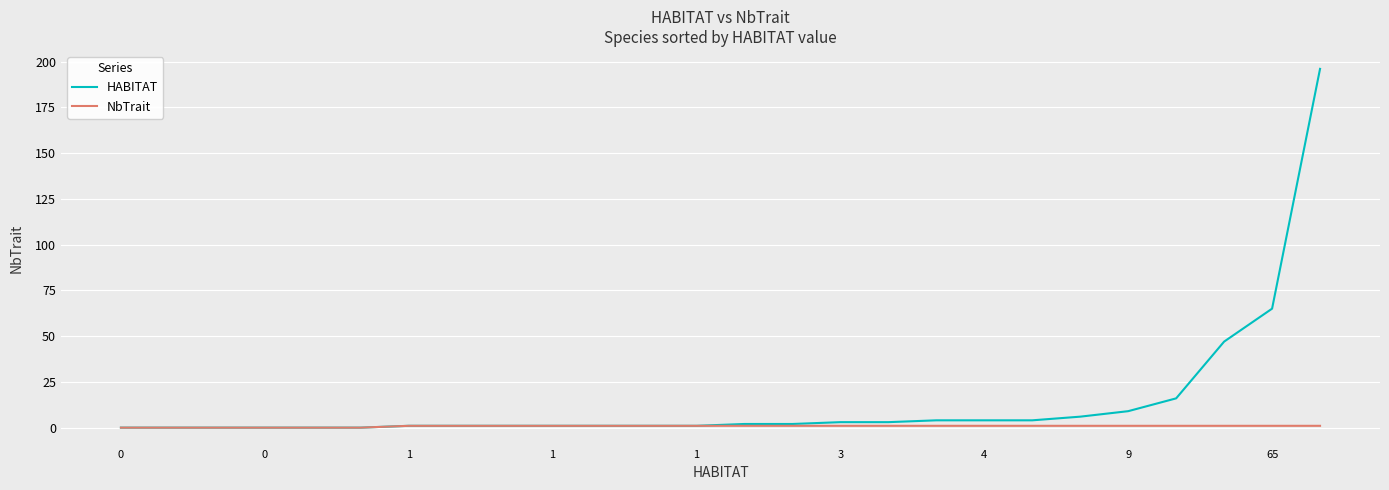

Which series has the largest range (max minus min)?

HABITAT